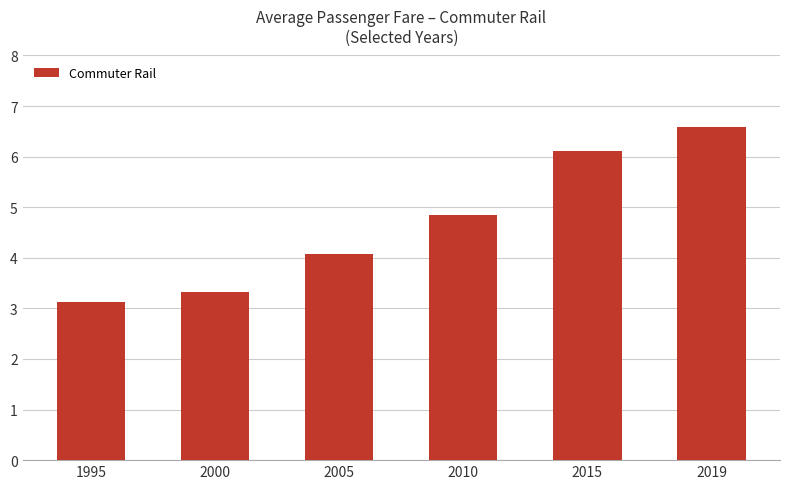

What is the ratio of the value at 1995 to the value at 2010?

0.6